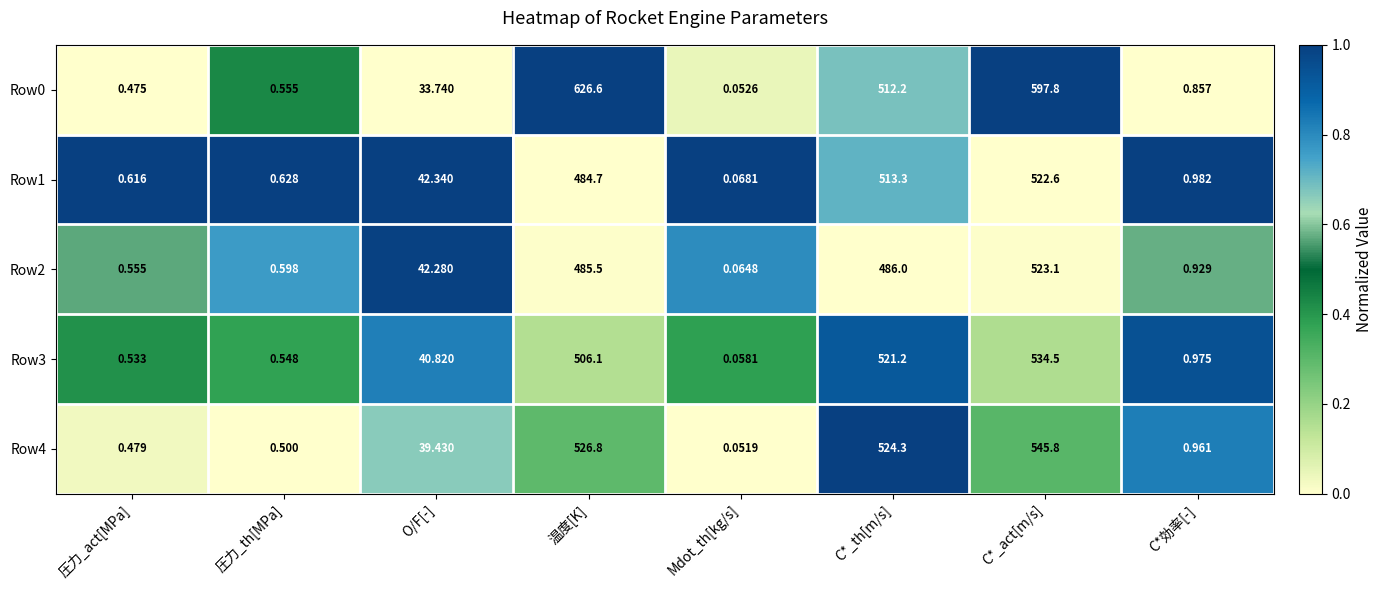

Which series has the largest range (max minus min)?

Row0